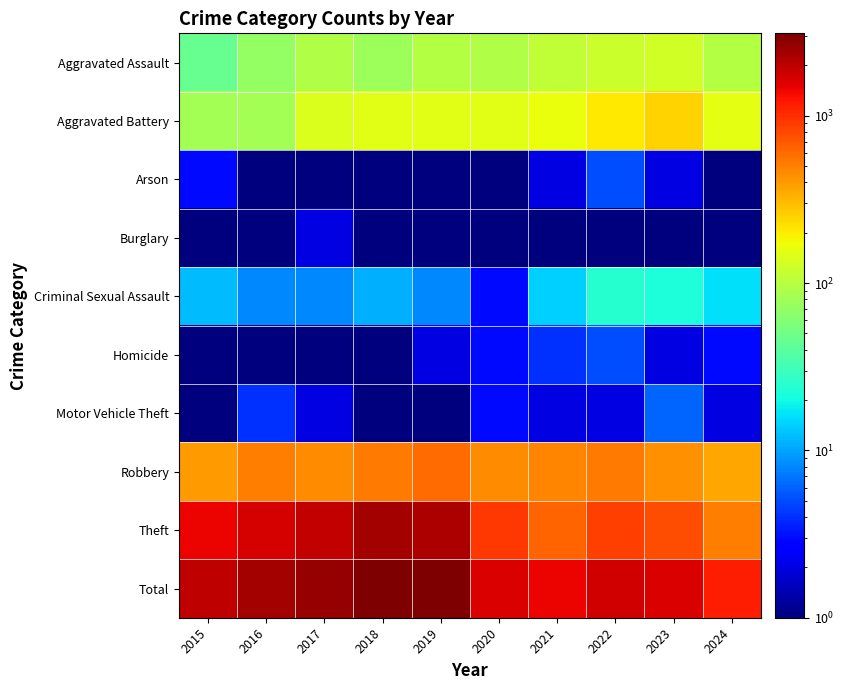

Reading left to right, transcribe all the data shown in this chart.

Aggravated Assault: 2015=46.0	2016=71.0	2017=95.0	2018=77.0	2019=98.0	2020=94.0	2021=110.0	2022=121.0	2023=130.0	2024=97.0
Aggravated Battery: 2015=82.0	2016=82.0	2017=142.0	2018=152.0	2019=148.0	2020=150.0	2021=163.0	2022=202.0	2023=244.0	2024=153.0
Arson: 2015=3.0	2016=0.5	2017=0.5	2018=1.0	2019=1.0	2020=1.0	2021=2.0	2022=5.0	2023=2.0	2024=1.0
Burglary: 2015=0.5	2016=0.5	2017=2.0	2018=0.5	2019=1.0	2020=0.5	2021=1.0	2022=0.5	2023=0.5	2024=1.0
Criminal Sexual Assault: 2015=12.0	2016=8.0	2017=8.0	2018=11.0	2019=8.0	2020=3.0	2021=14.0	2022=24.0	2023=22.0	2024=16.0
Homicide: 2015=0.5	2016=1.0	2017=1.0	2018=1.0	2019=2.0	2020=3.0	2021=4.0	2022=5.0	2023=2.0	2024=3.0
Motor Vehicle Theft: 2015=1.0	2016=4.0	2017=2.0	2018=1.0	2019=1.0	2020=3.0	2021=2.0	2022=2.0	2023=6.0	2024=2.0
Robbery: 2015=395.0	2016=510.0	2017=446.0	2018=520.0	2019=591.0	2020=450.0	2021=484.0	2022=521.0	2023=440.0	2024=357.0
Theft: 2015=1429.0	2016=1676.0	2017=1896.0	2018=2342.0	2019=2230.0	2020=930.0	2021=642.0	2022=880.0	2023=766.0	2024=511.0
Total: 2015=1968.0	2016=2352.0	2017=2592.0	2018=3105.0	2019=3080.0	2020=1634.0	2021=1422.0	2022=1760.0	2023=1612.0	2024=1141.0